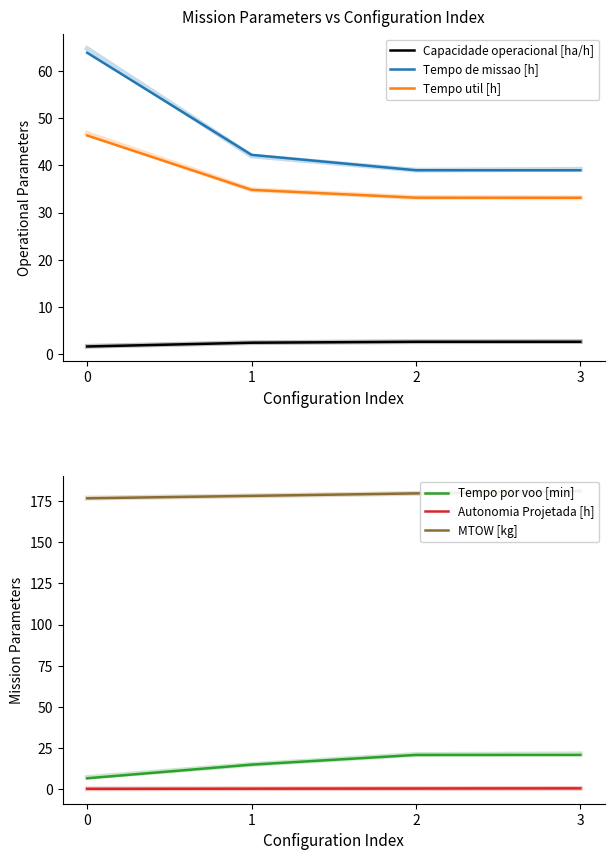

How many lines are shown in the chart?

6